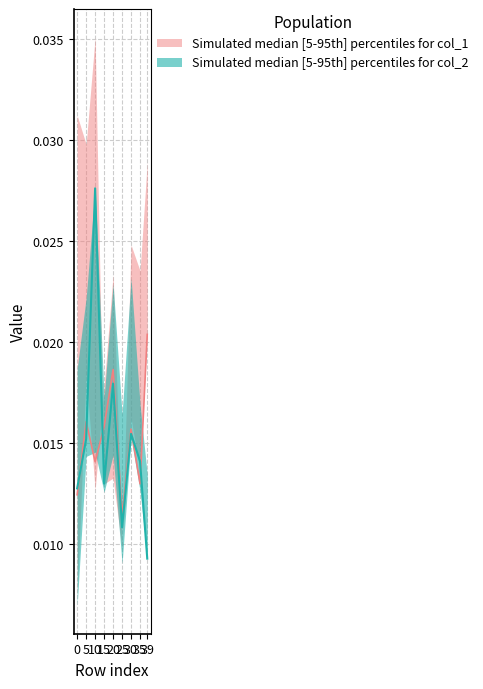

Count the col_1_mid values in the range 0 to 1.

9